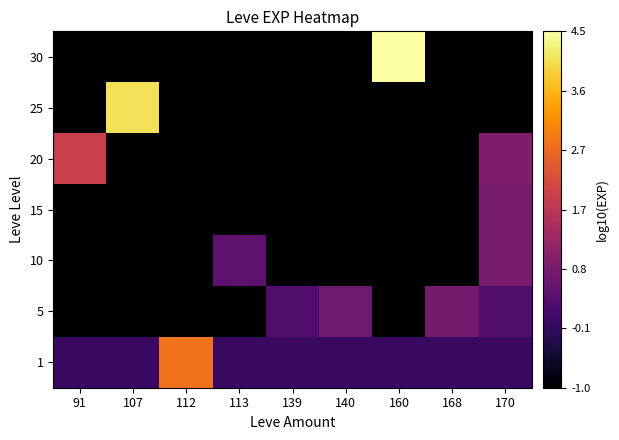

Between 168 and 170, which is larger?

168